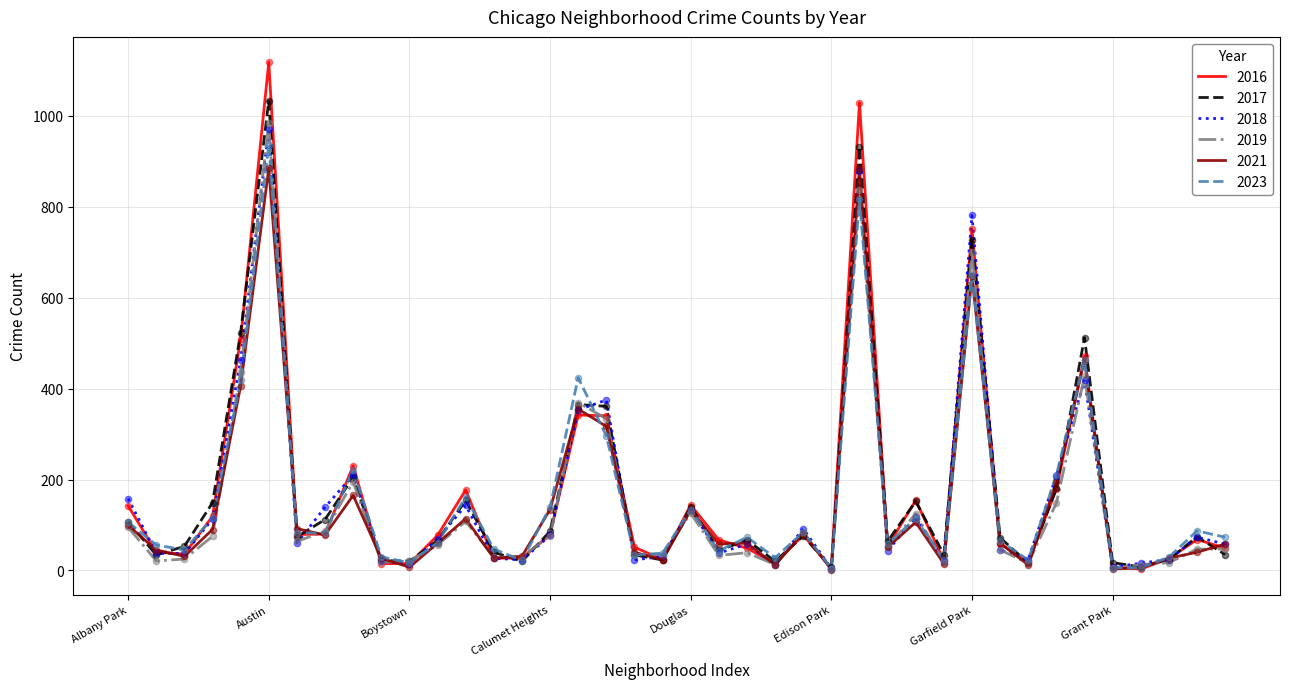

Which series has the largest range (max minus min)?

2016